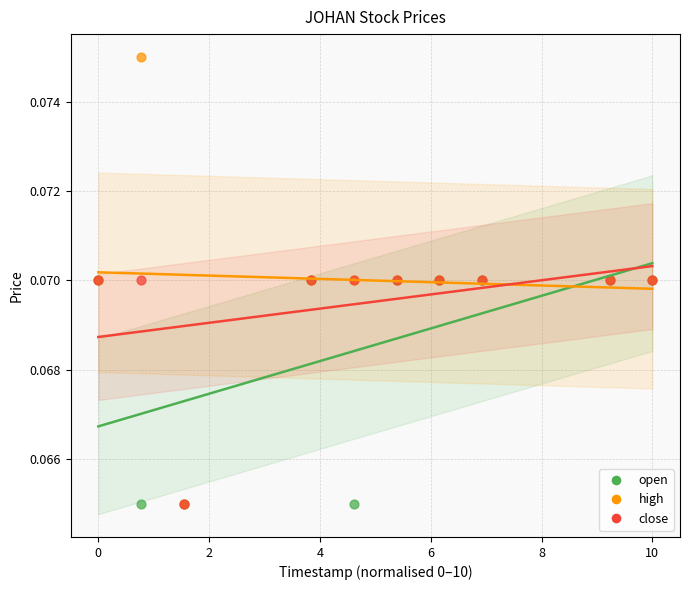

What are all the series names shown in the legend?

open, high, close